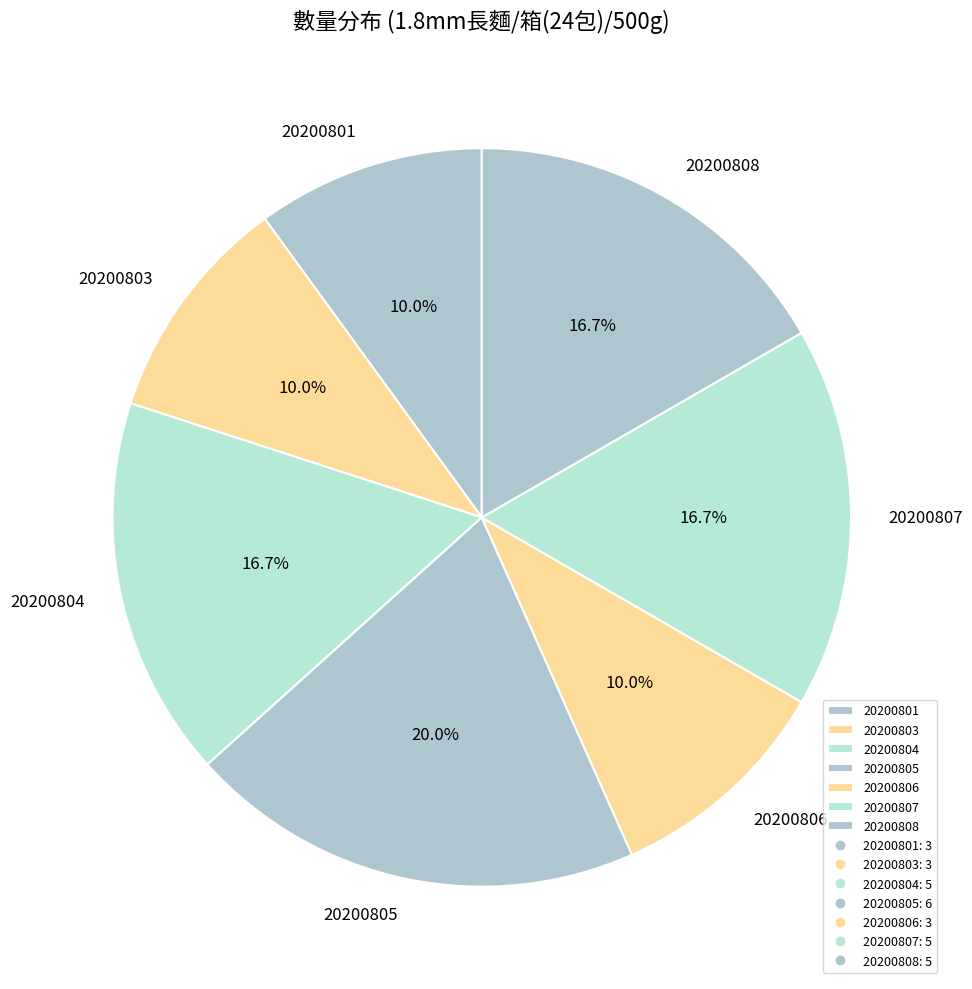

Which slice is the largest?

20200805